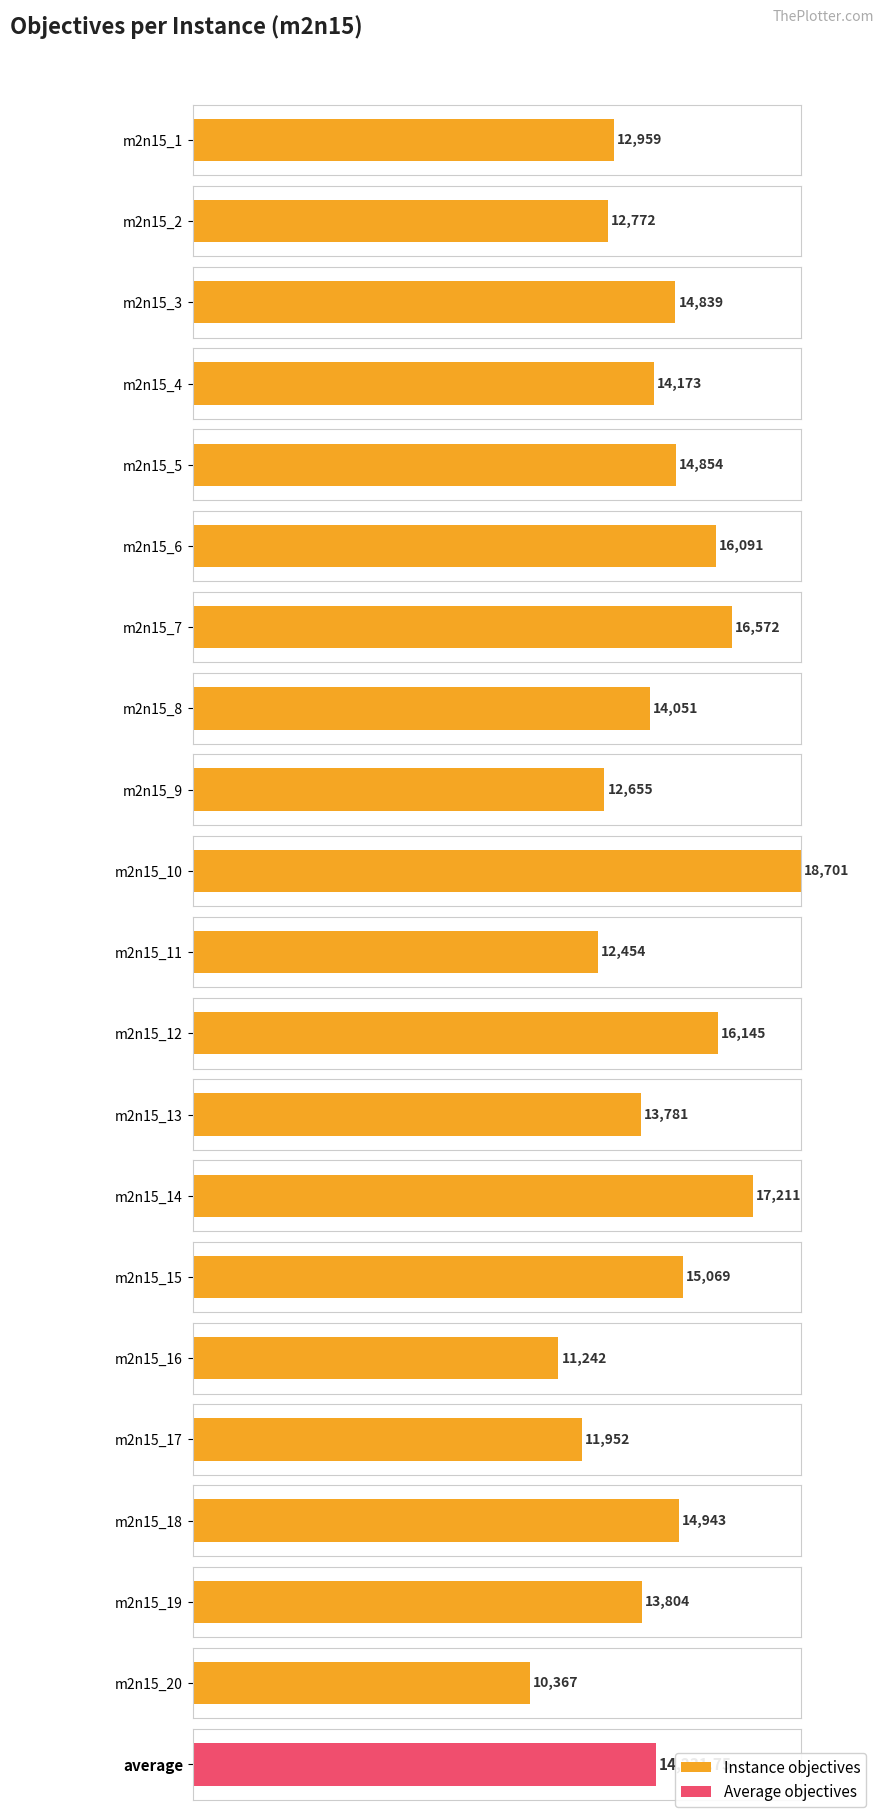

Does the chart contain stacked bars?

No